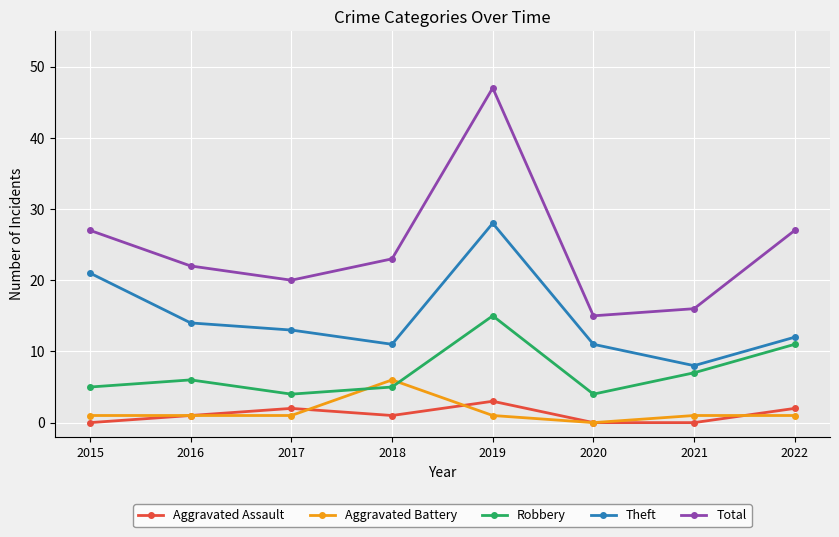

At which category does the chart reach its peak across all series?

2019